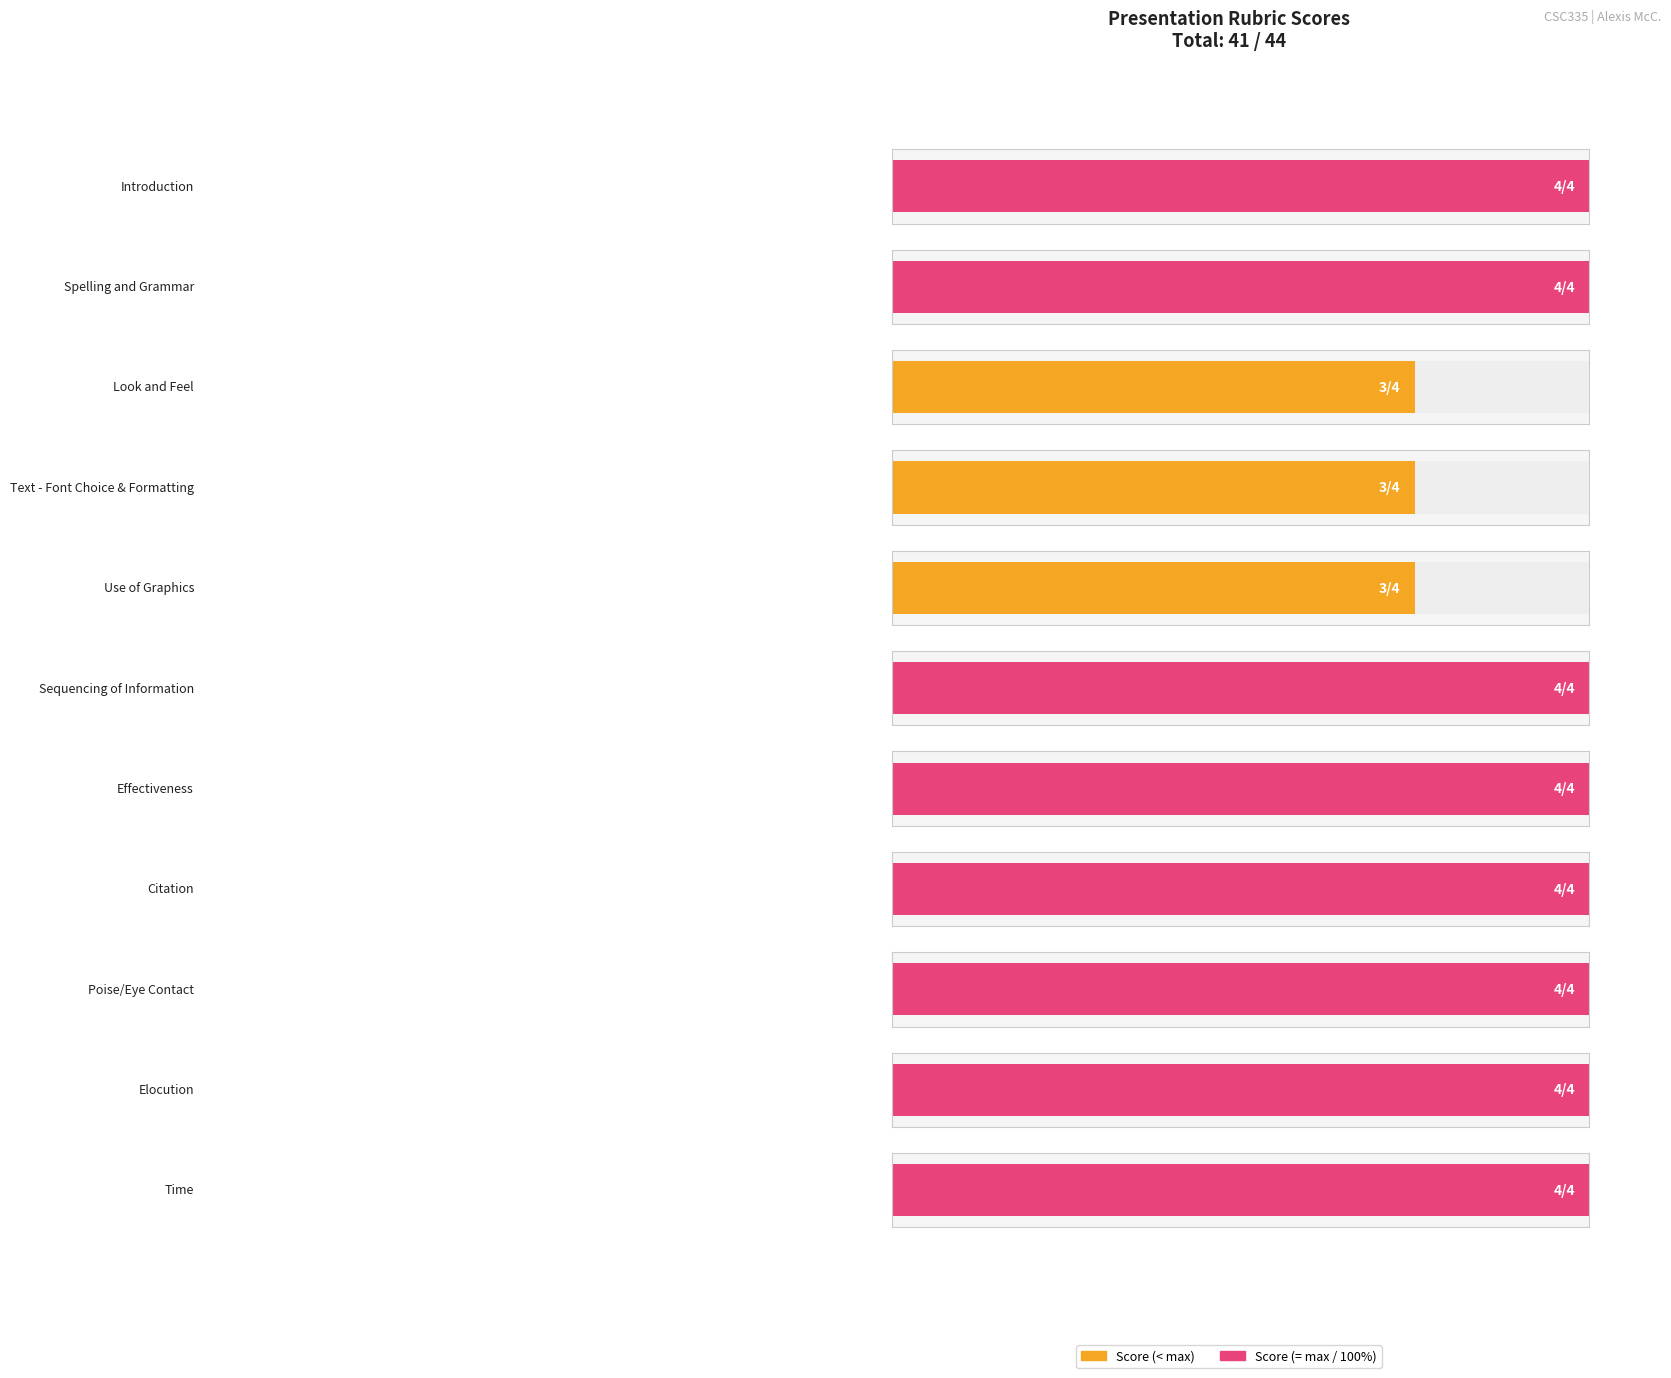

Is it true that the value at Sequencing of Information is 4?

True